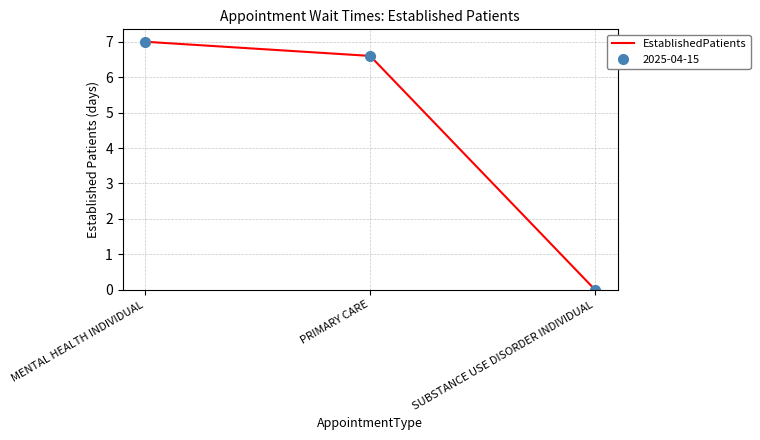

What is the label of the 2nd point from the left?

PRIMARY CARE